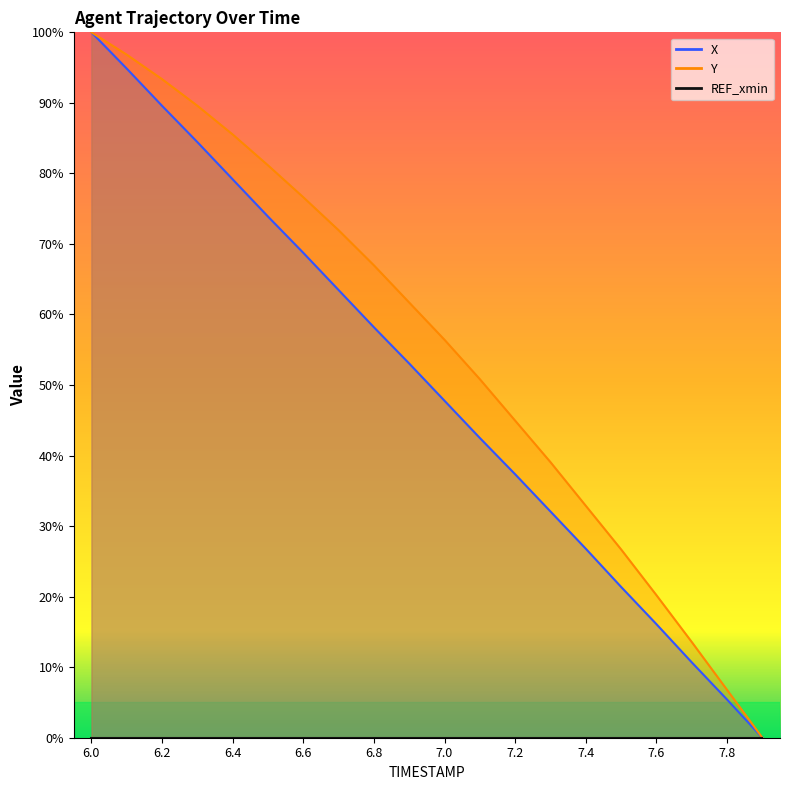

Rank the series by their average value, from lowest to highest.

X, Y